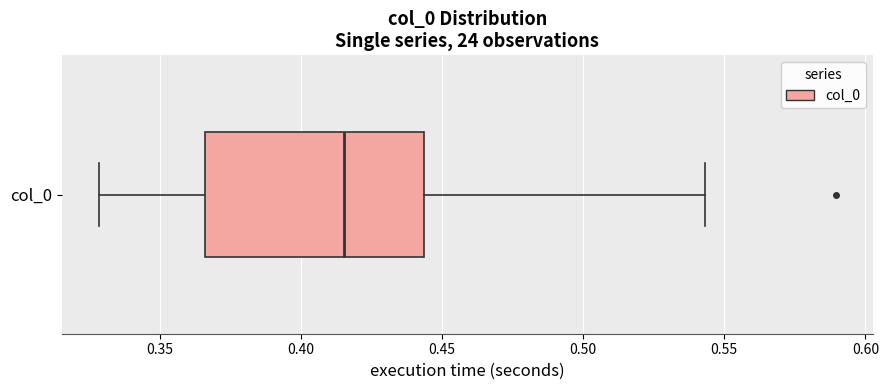

Transcribe this box plot: give where the median line is, the range the box spans, and where the two whiskers end, as read against the x-axis. The values are not printed on the chart, so give them approximately, as read against the axis.

median 0.415, box 0.365 to 0.445, whiskers 0.330 to 0.545